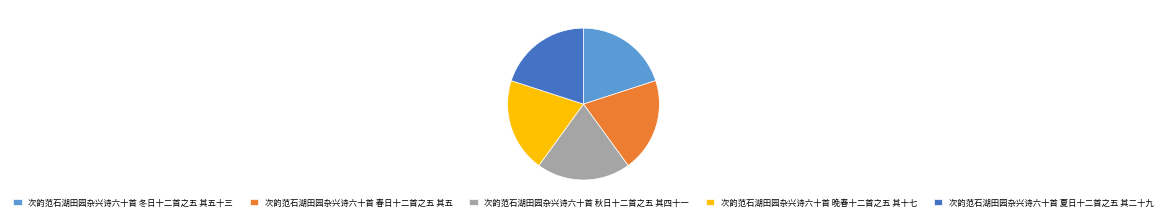

Does any single category account for the majority?

No